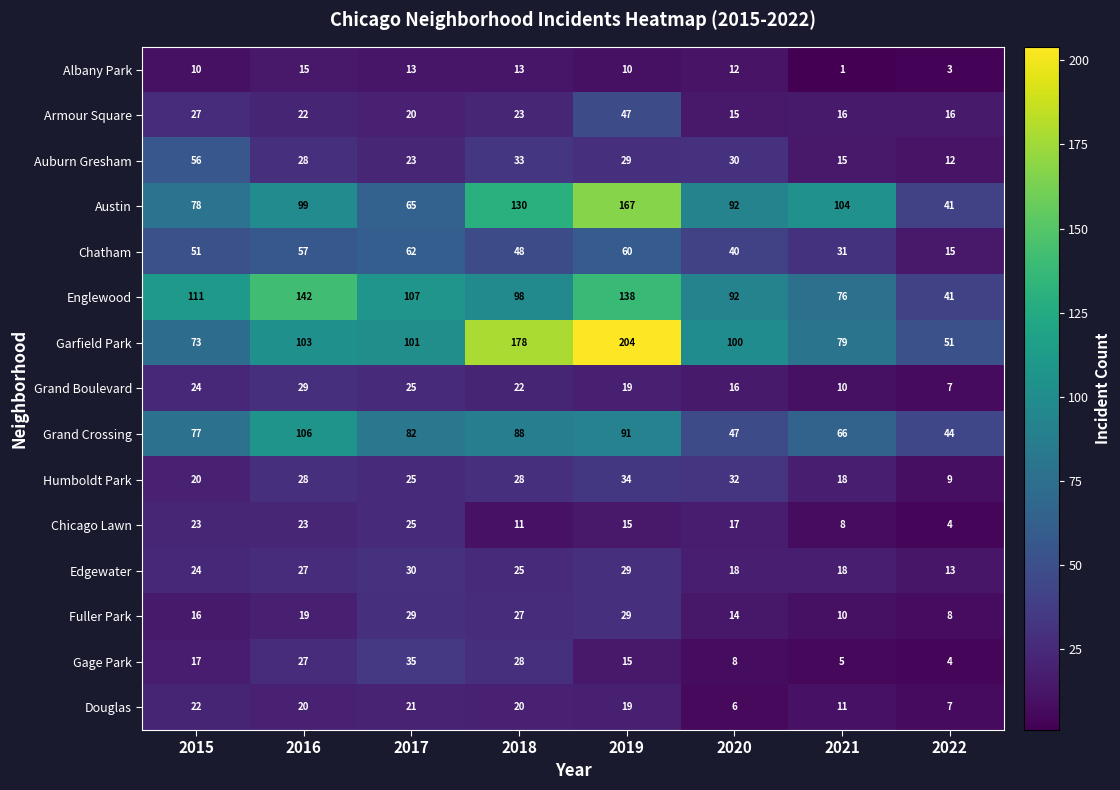

What is the difference between the Edgewater values at 2020 and 2016?

9